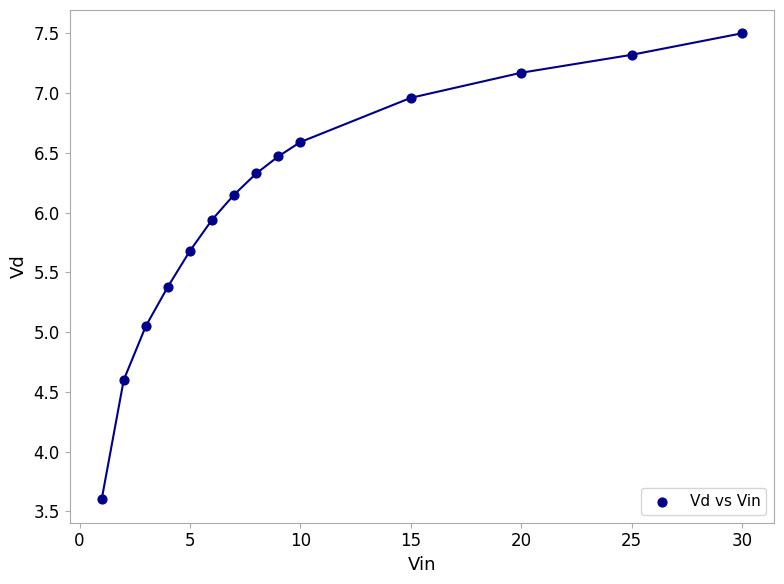

What is the range of X values (max minus min)?

29.0